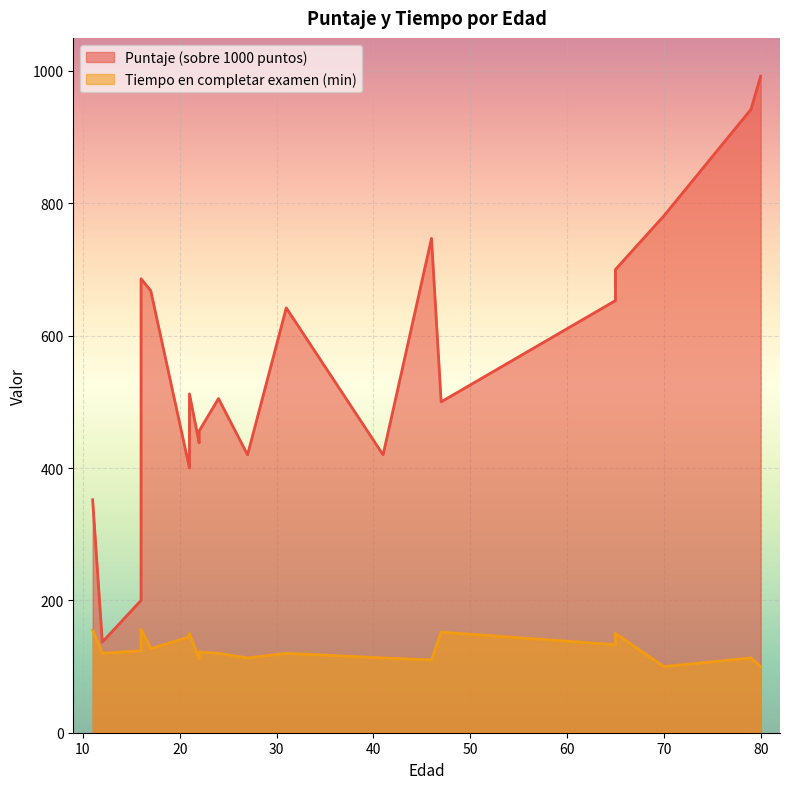

True or false: Puntaje (sobre 1000 puntos) and Tiempo en completar examen(en minutos) cross at least once.

False